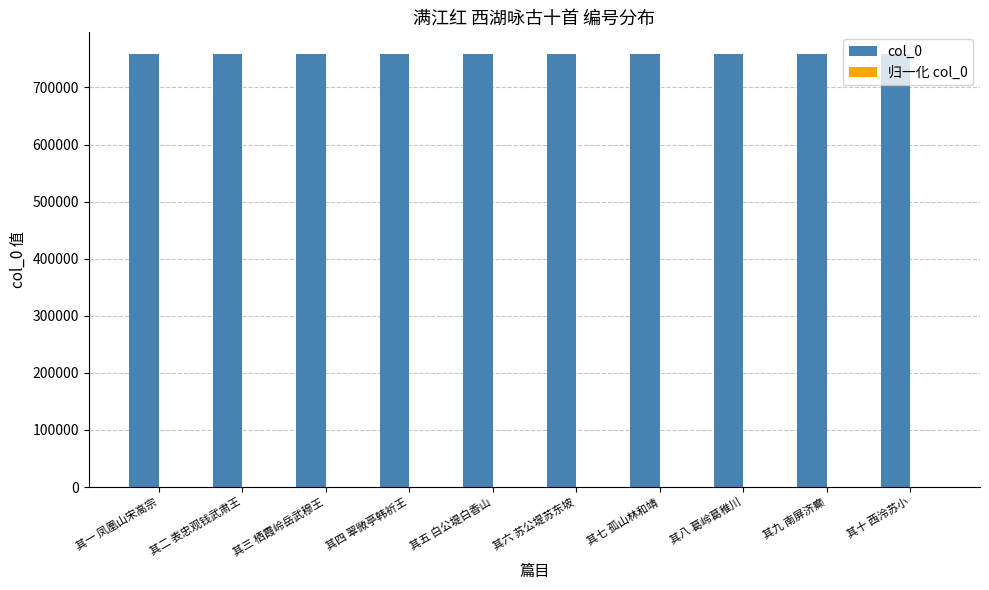

Count the number of categories in the chart.

10